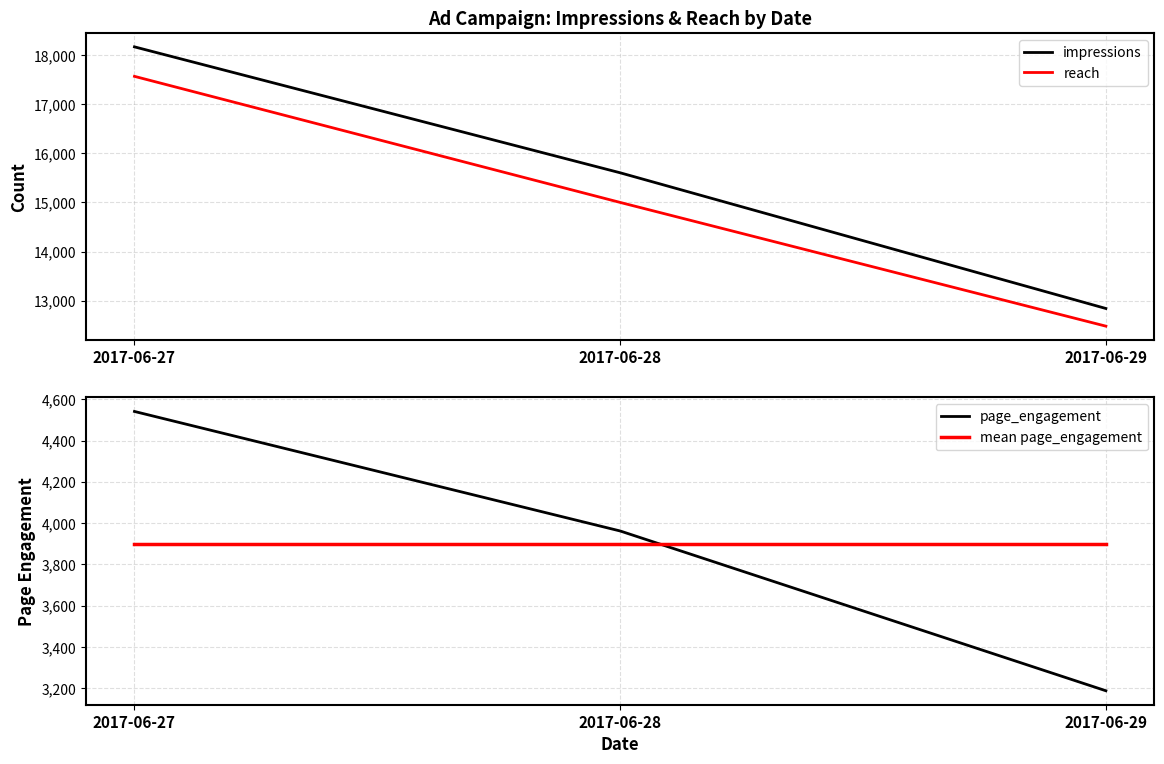

What is the sum of the mean page_engagement values at 2017-06-28 and 2017-06-29?

7794